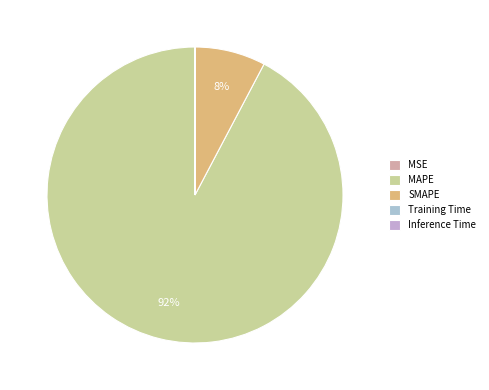

To the nearest percent, what portion does MAPE represent?

92%